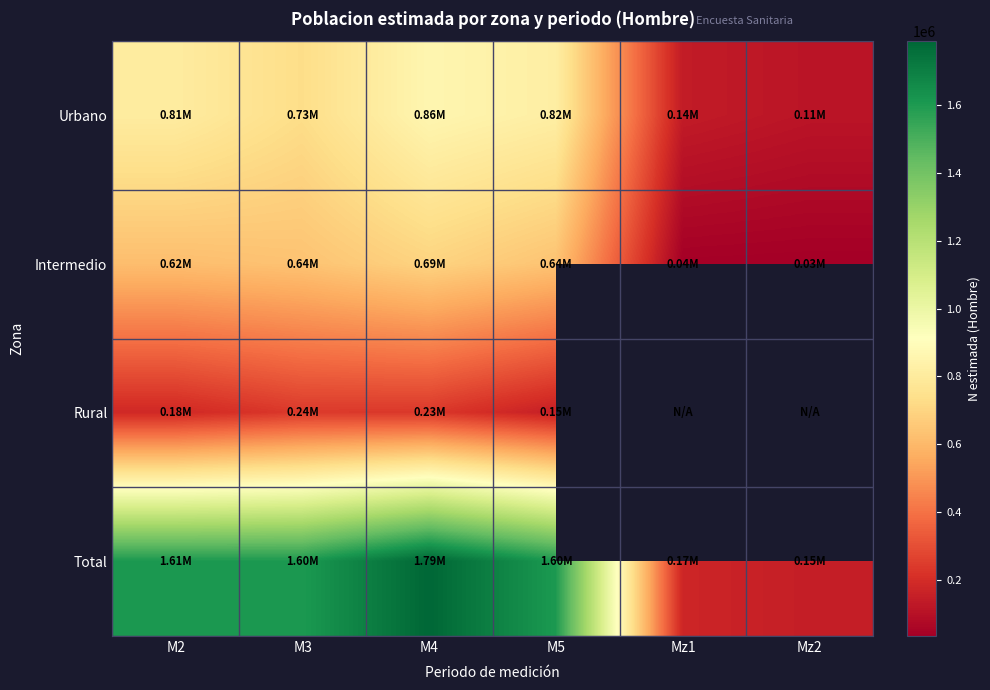

Which series has the largest range (max minus min)?

Total